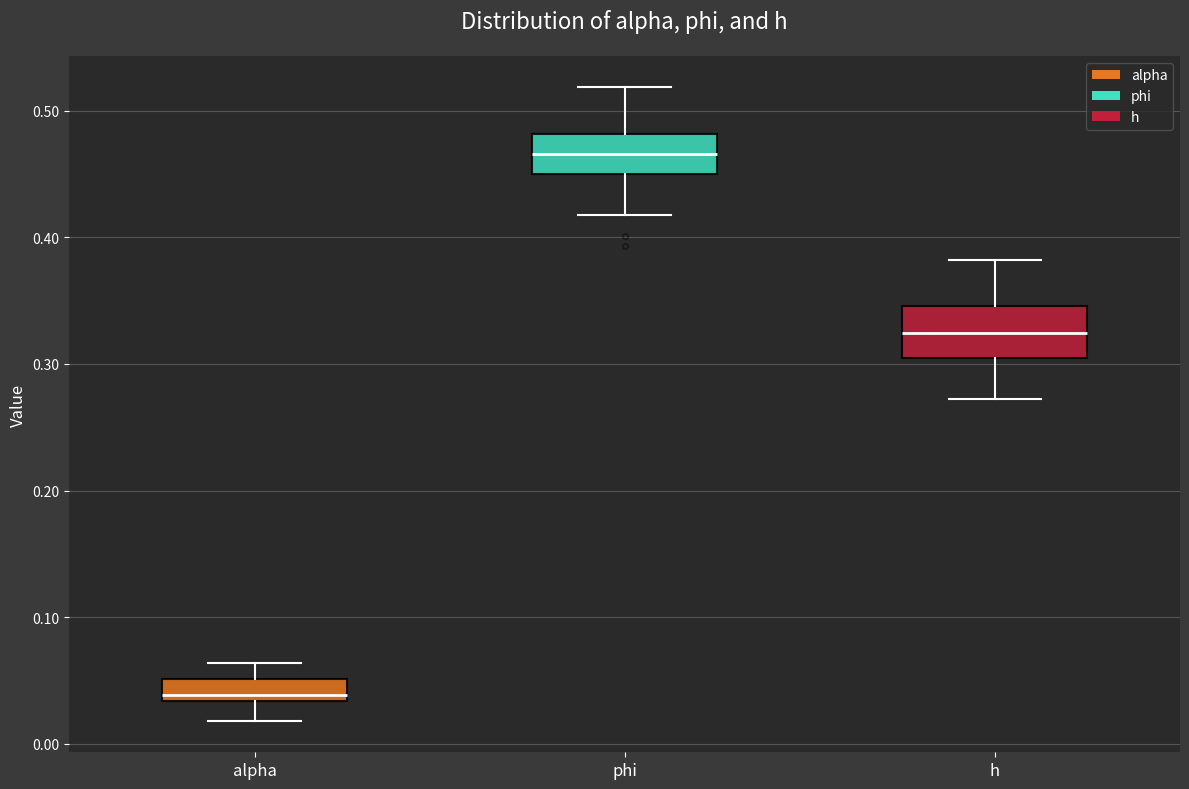

Where does the lower whisker of the box for alpha end on the y-axis? The values are not printed on the chart, so give them approximately, as read against the axis.

0.02